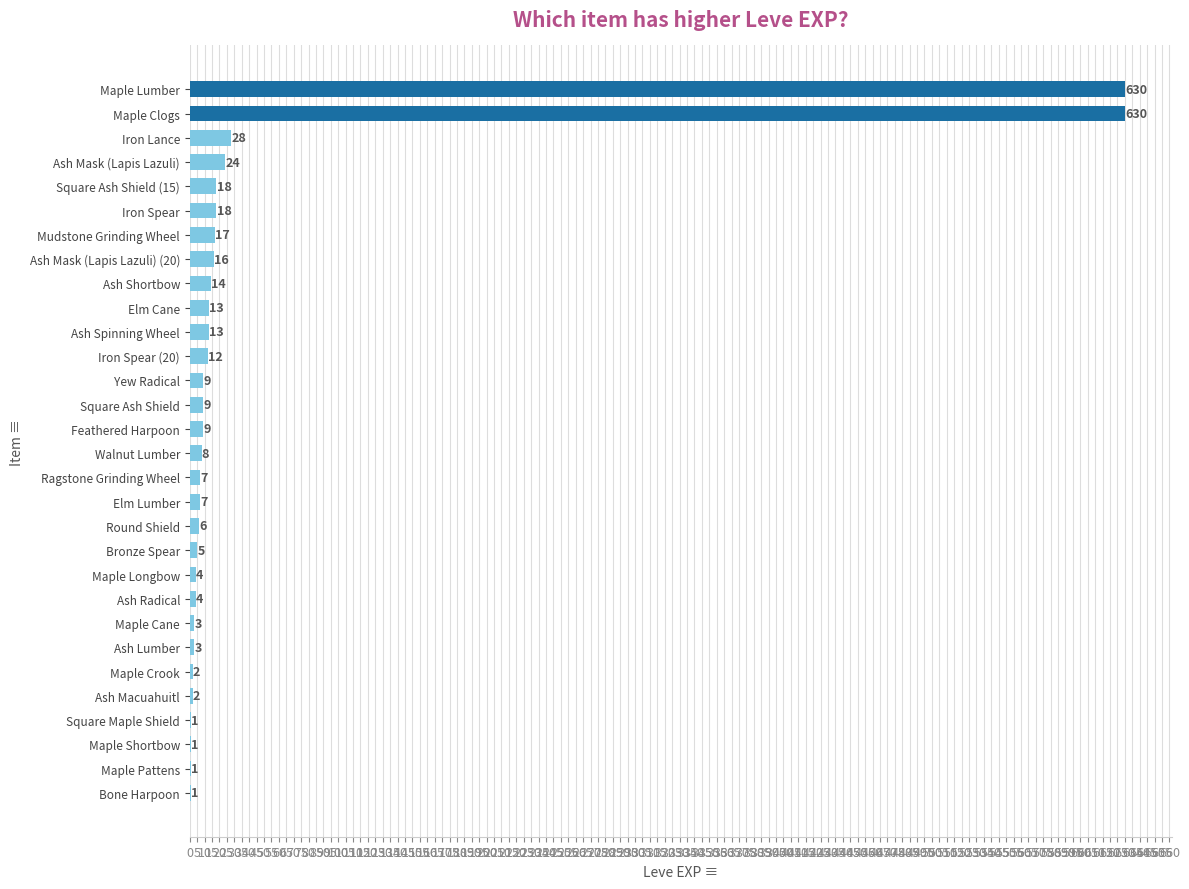

What is the greatest value displayed?

630